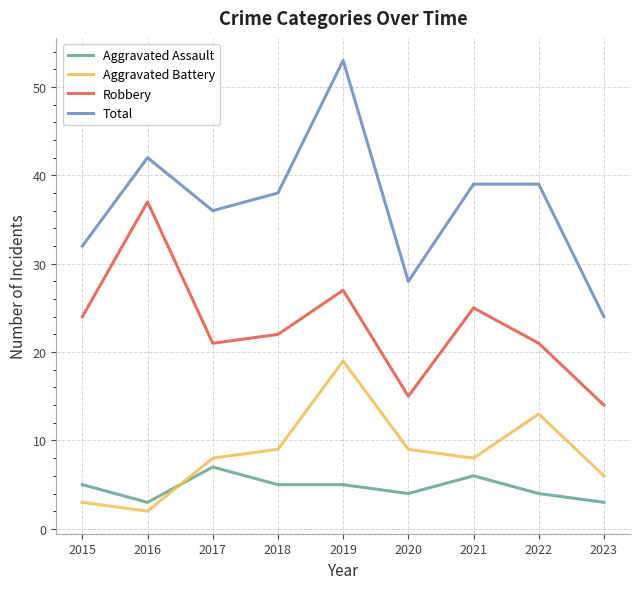

The value of Aggravated Battery at 2023 is 2. True or false?

False